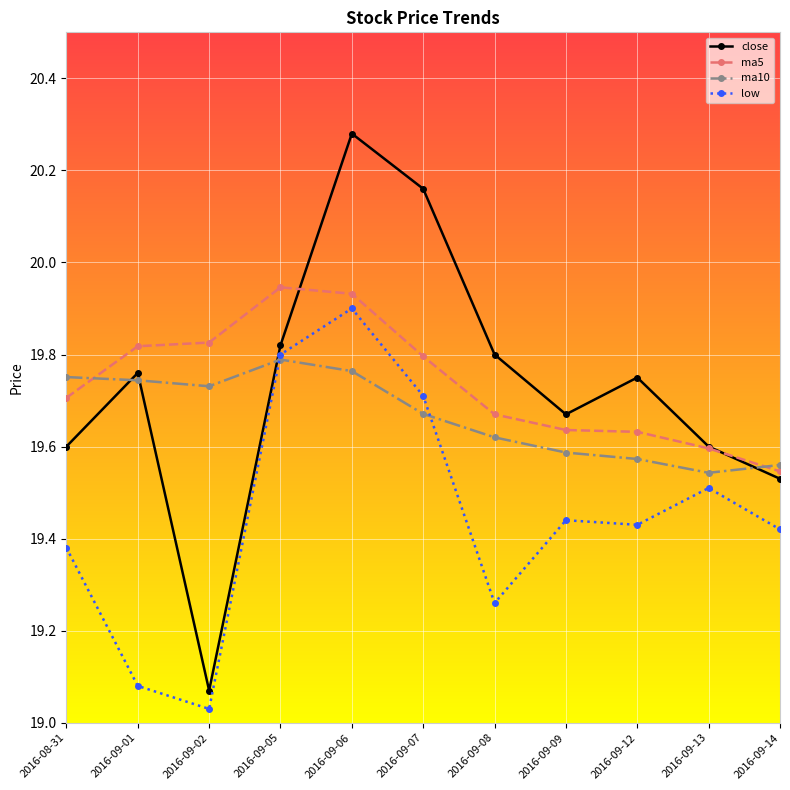

At which label does ma5 reach its minimum?

2016-09-14